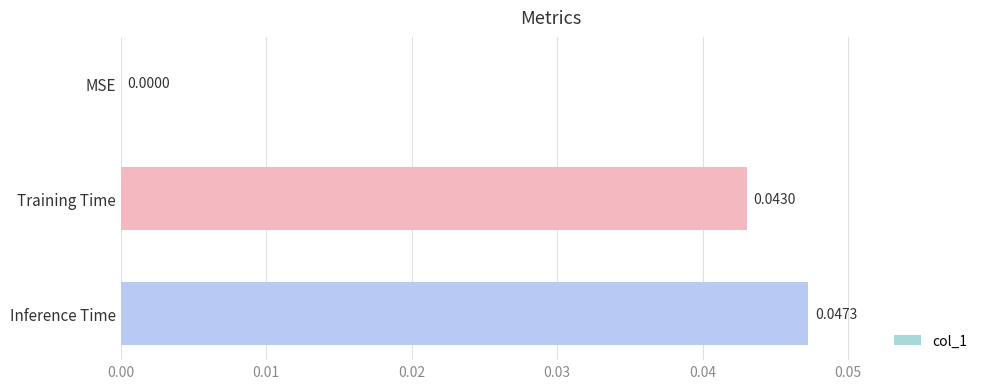

At which category does the chart reach its peak across all series?

Inference Time